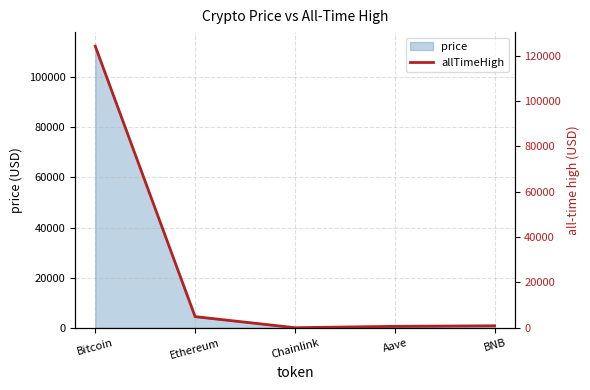

List the labels in order of value, largest first.

Bitcoin, Ethereum, BNB, Aave, Chainlink